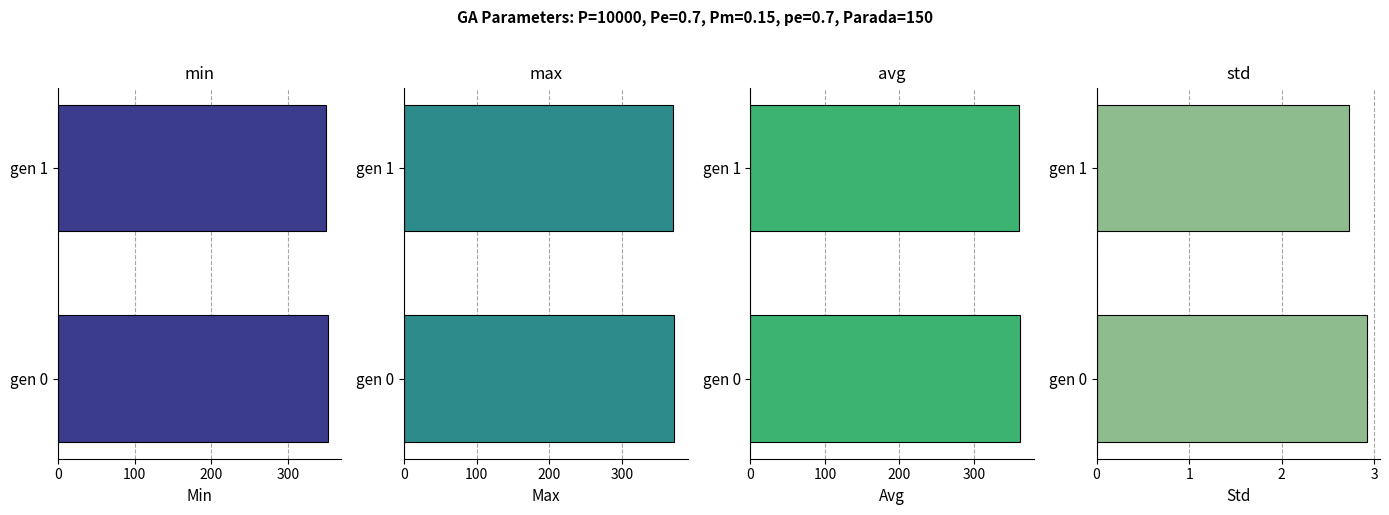

Rank the series at gen 1 from lowest to highest value.

std, min, avg, max